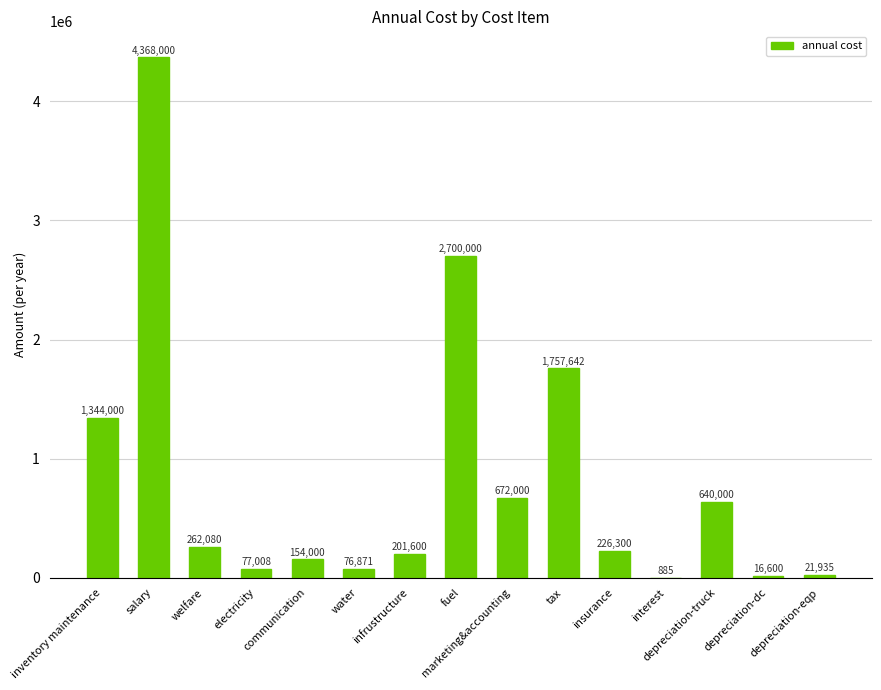

What is the difference between the values at fuel and depreciation-dc?

2683400.0